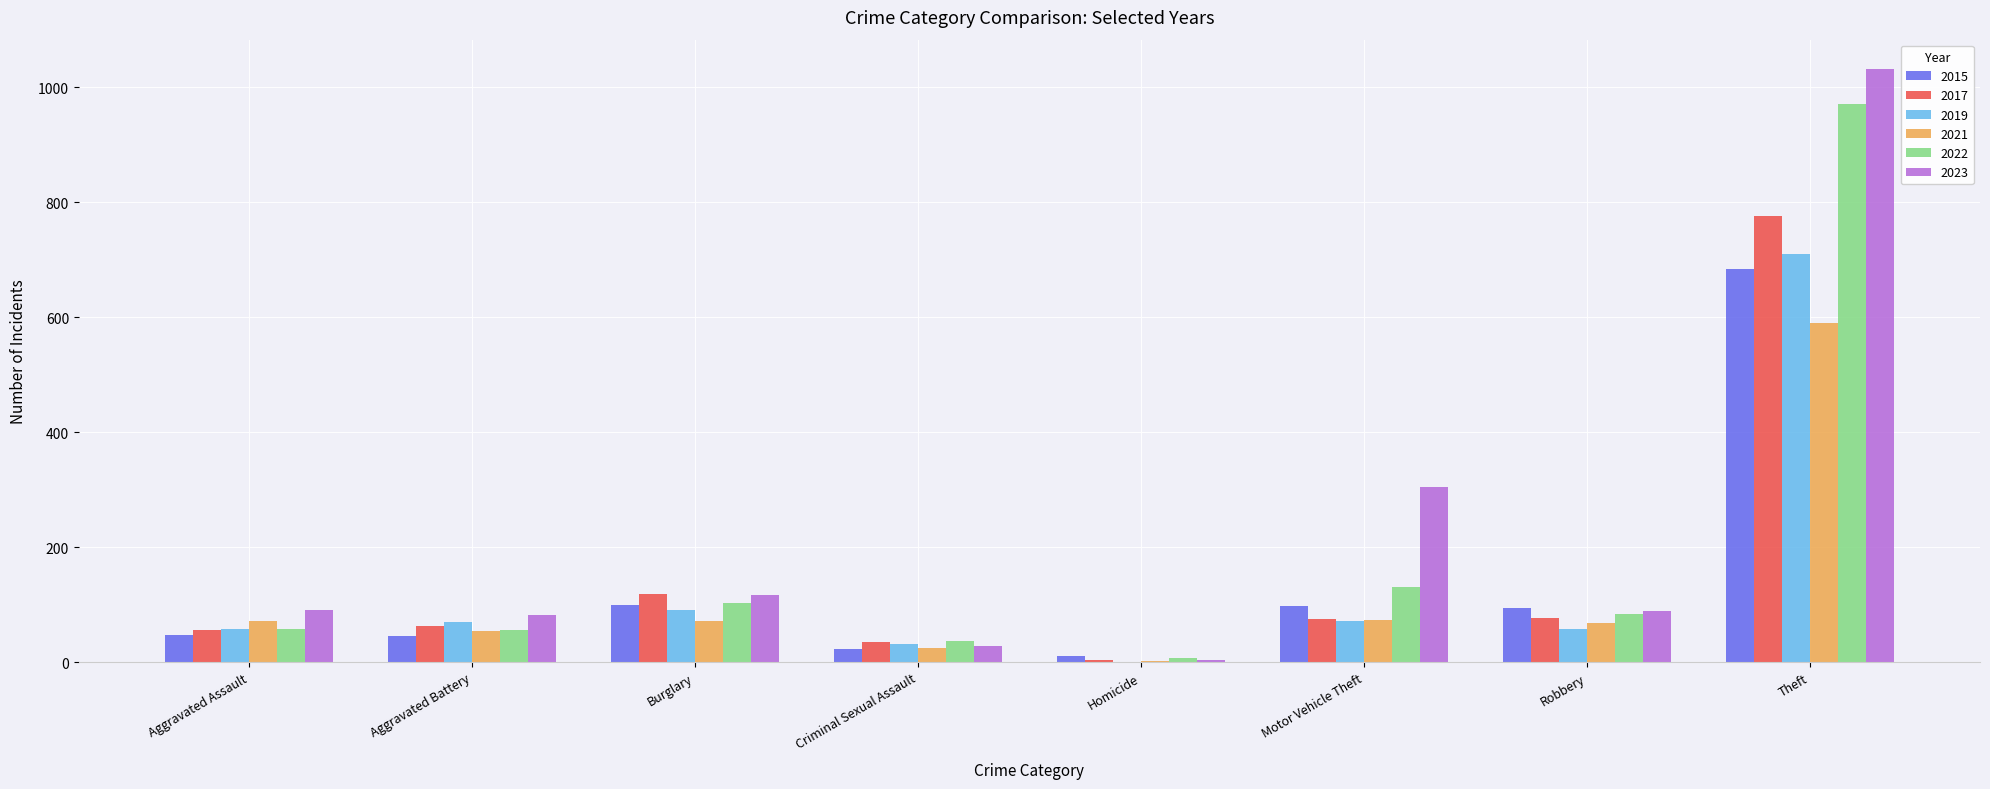

At which category is the sum across all series the highest?

Theft